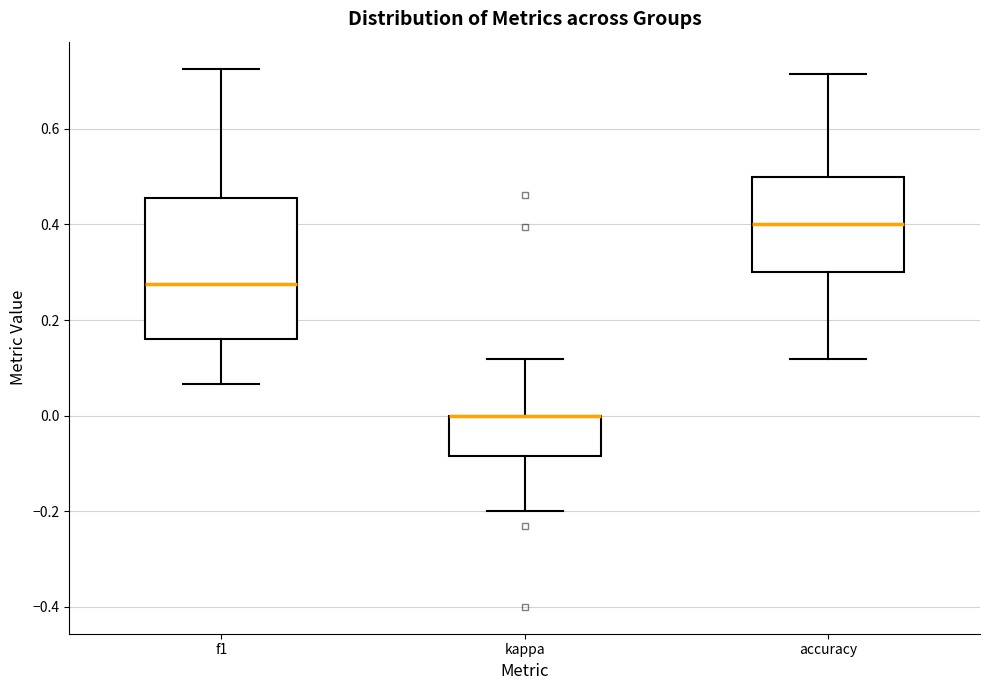

Where is the lower edge of the box for kappa on the y-axis? The values are not printed on the chart, so give them approximately, as read against the axis.

-0.08